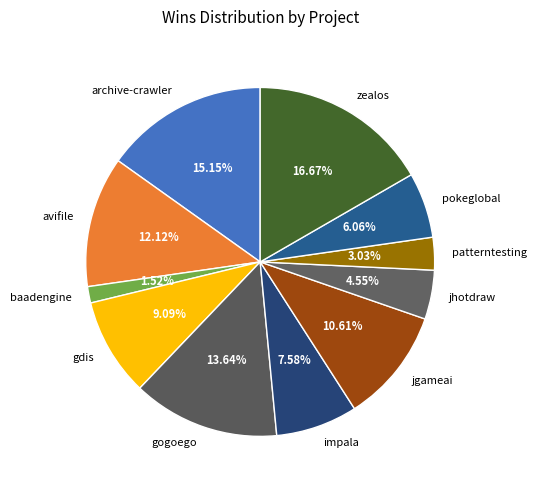

To the nearest percent, what is the average slice percentage?

9%